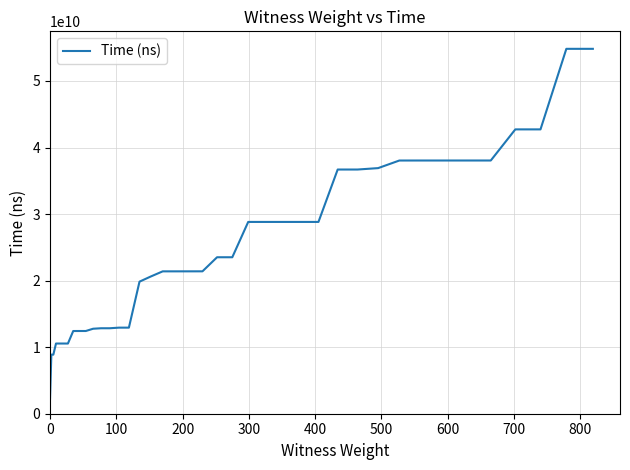

What is the maximum value shown in the chart?

54825705600